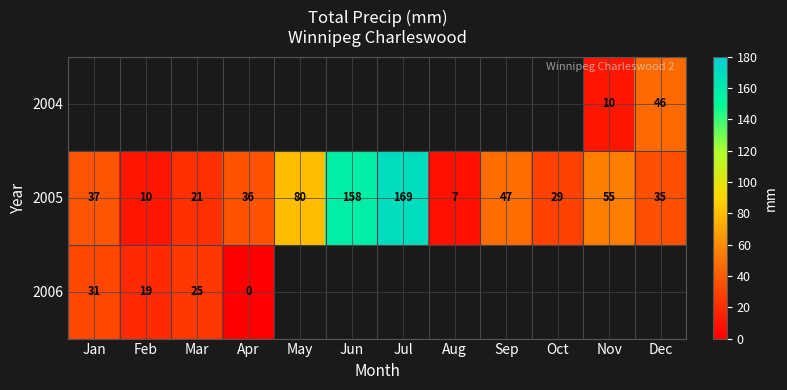

What is the minimum value for 2005?

7